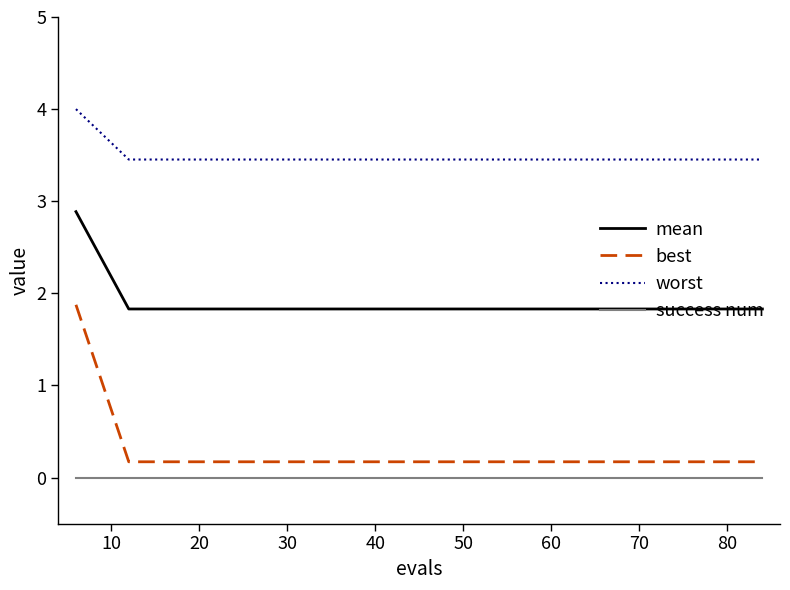

What is the maximum value shown in the chart?

4.0